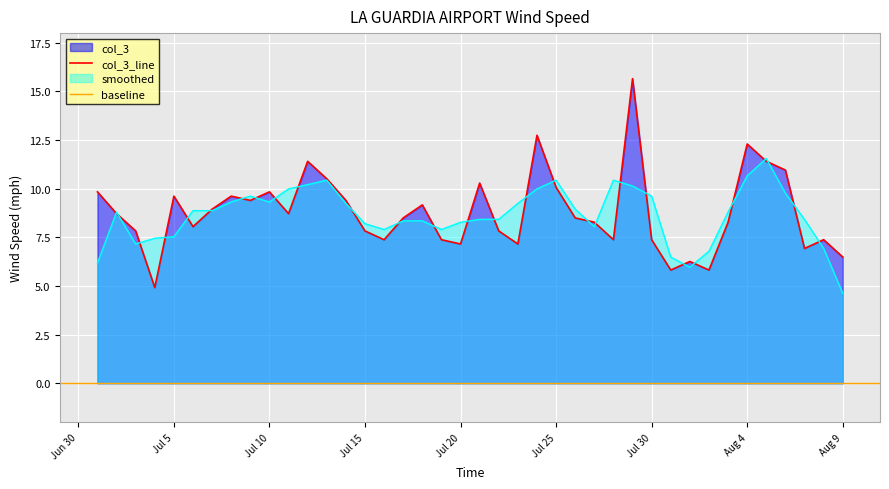

What position from the left is 7/6/2017?

6